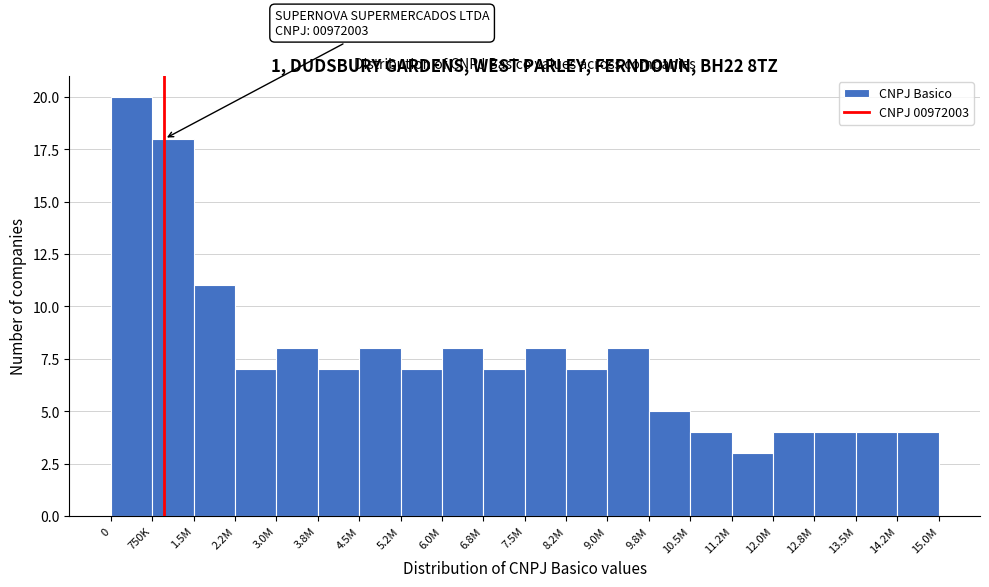

Reading left to right, transcribe all the data shown in this chart.

20	18	11	7	8	7	8	7	8	7	8	7	8	5	4	3	4	4	4	4